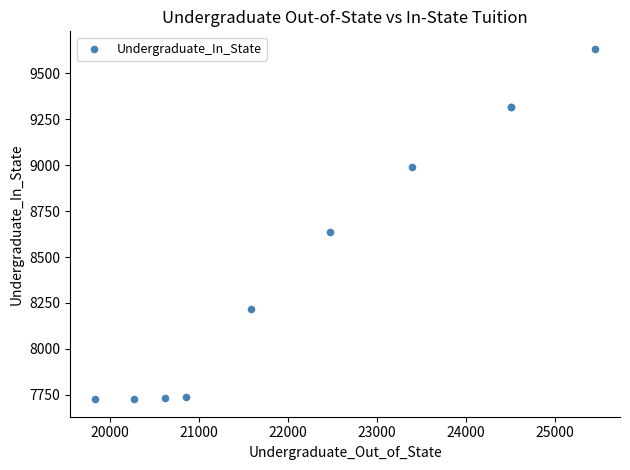

What Y value in the scatter plot is closest to 8680?

8636